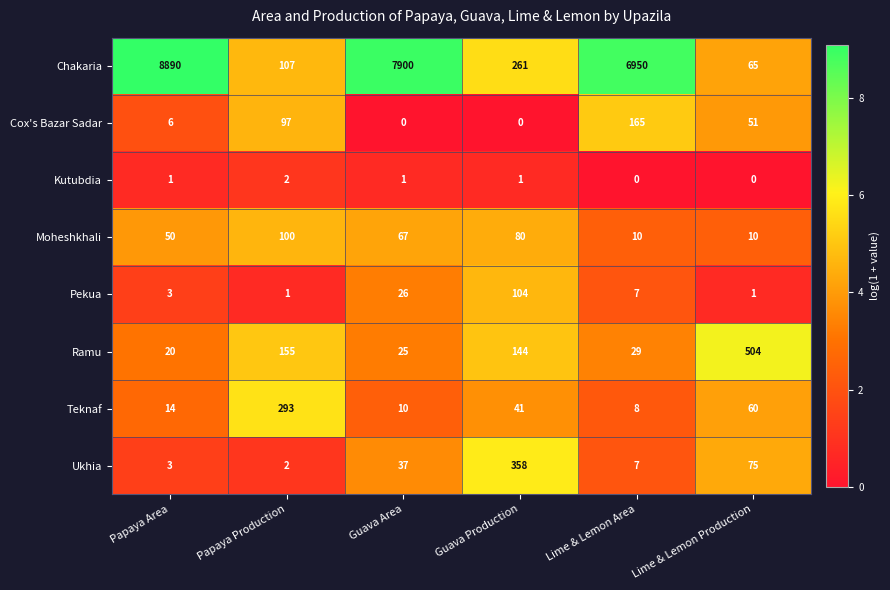

What is the difference between the second highest and minimum values in the Teknaf series?

52